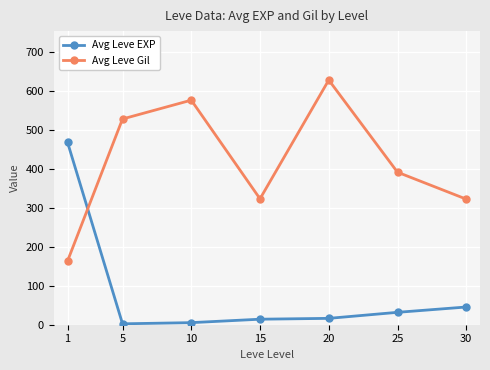

After their last crossing, which series has the higher values: Avg Leve Gil or Avg Leve EXP?

Avg Leve Gil